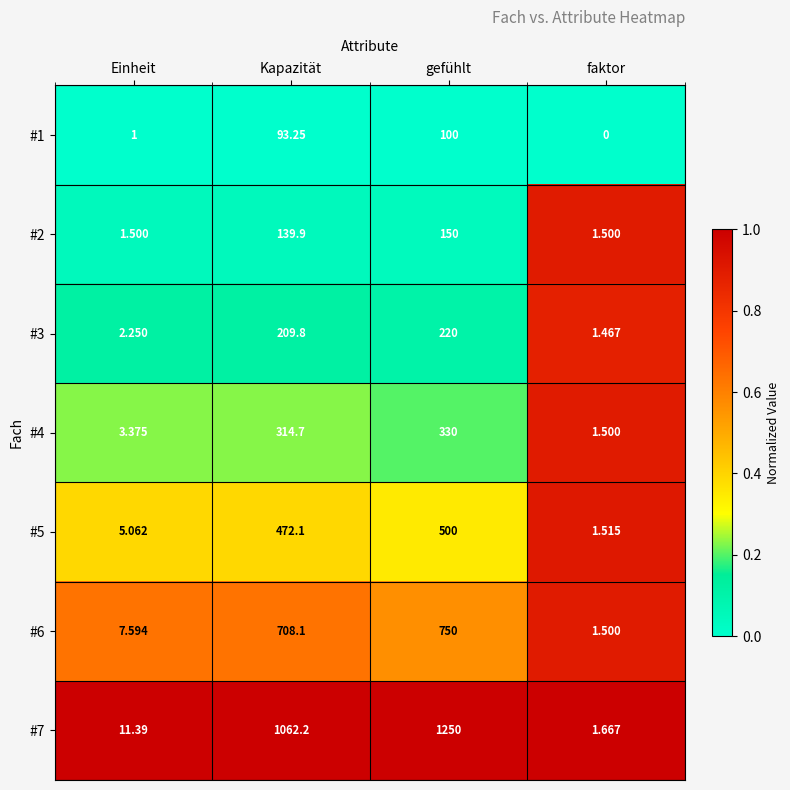

What is the spread (max minus min) of values at gefühlt?

1150.0